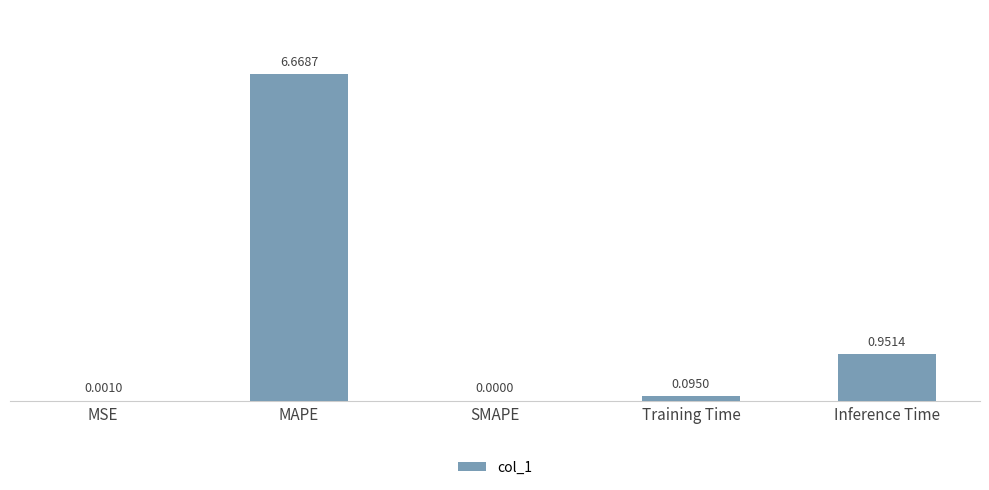

What is the maximum value shown in the chart?

6.7